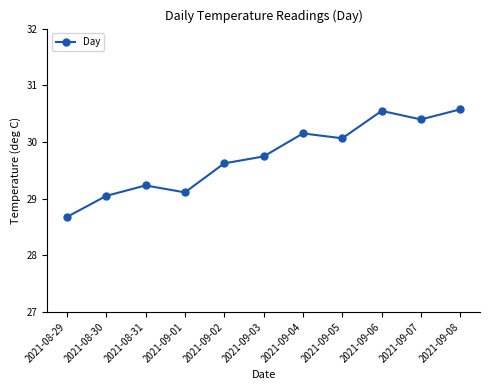

Is it true that the value at 2021-09-04 is 30.2?

True